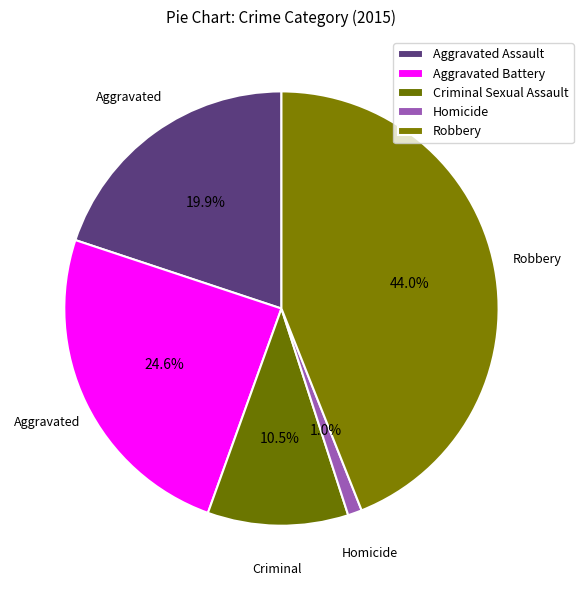

What is the smallest slice in the pie chart?

Homicide